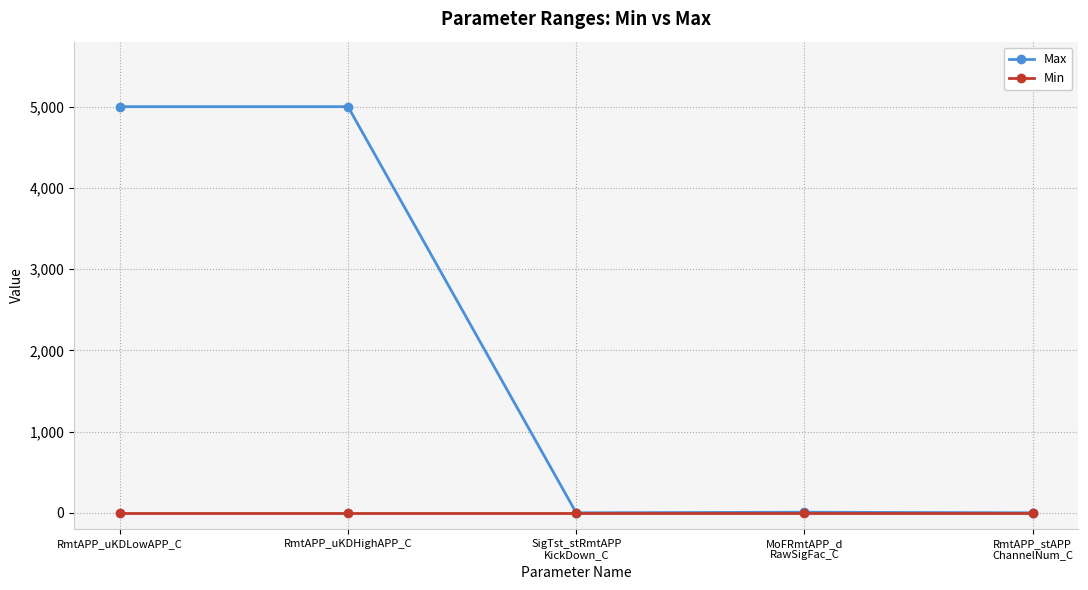

Rank the series by their maximum value, from highest to lowest.

Max, Min